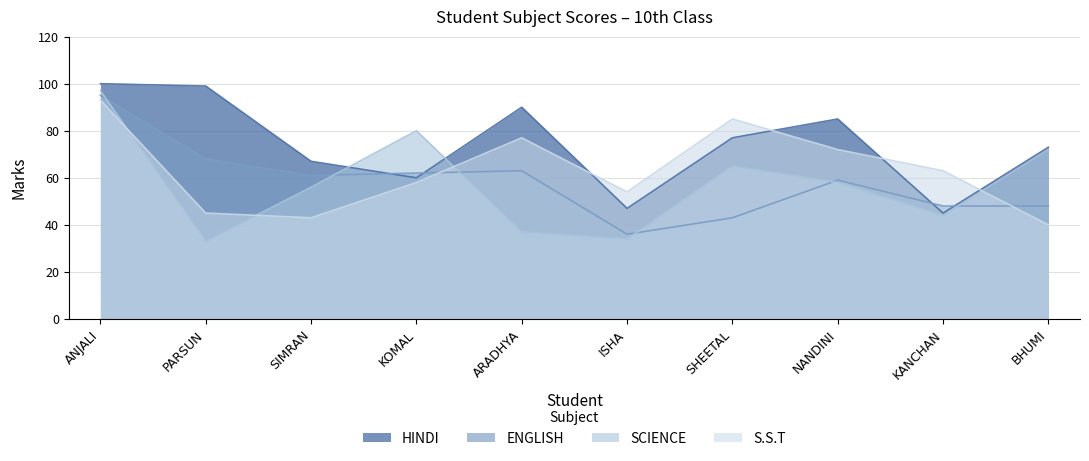

The ENGLISH series shows 78 at KANCHAN. True or false?

False